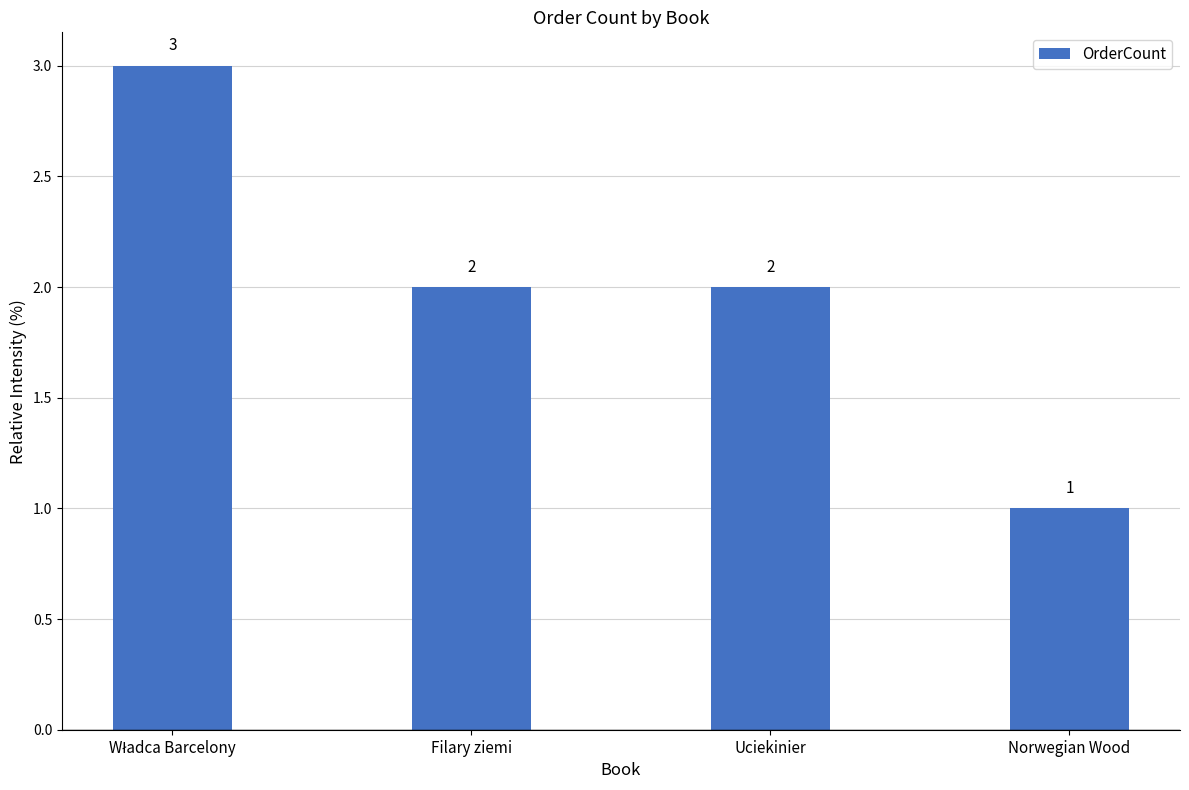

Are the bars grouped side by side (vs. stacked)?

No